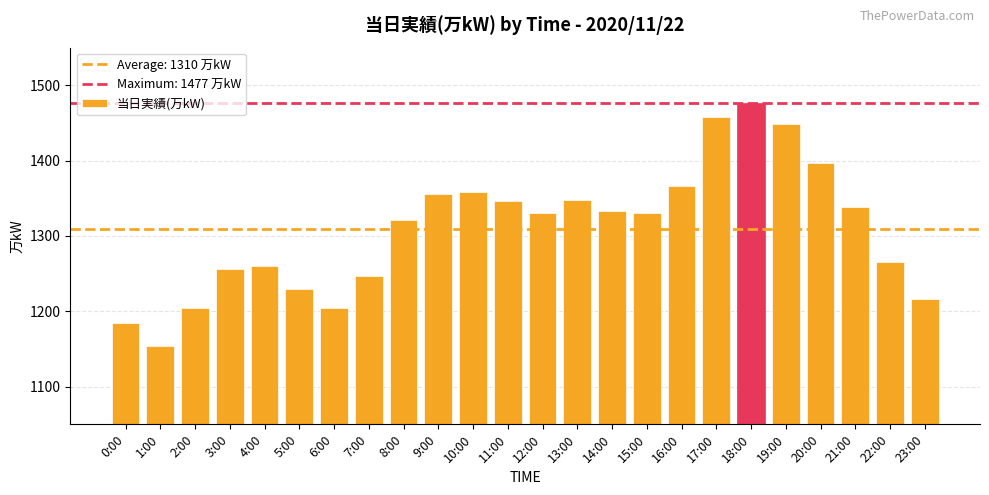

Are the bars horizontal?

No